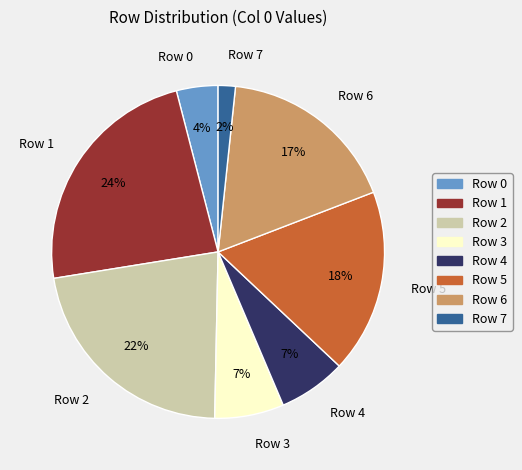

Between Row 1 and Row 3, which is larger?

Row 1